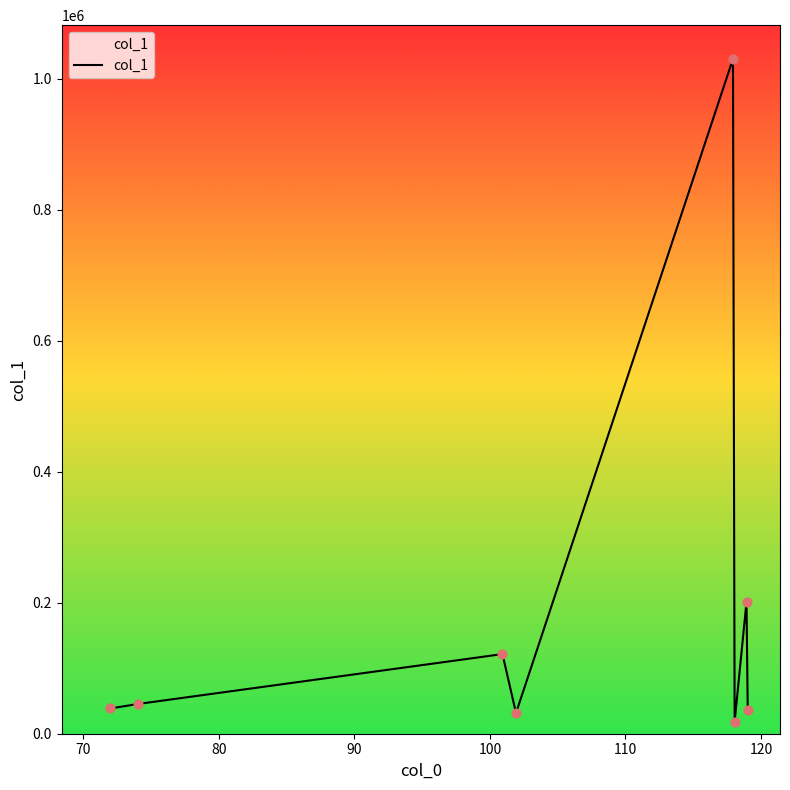

How many interior local peaks (higher than both neighbors) does the data have?

3